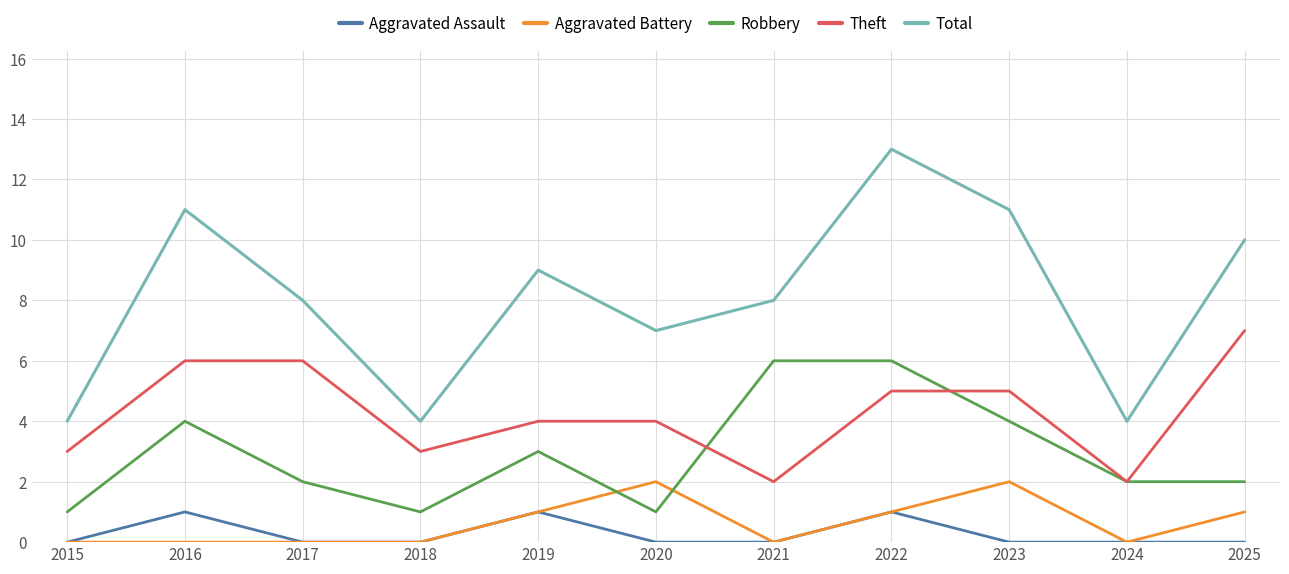

Which category has the highest value in the Theft series?

2025